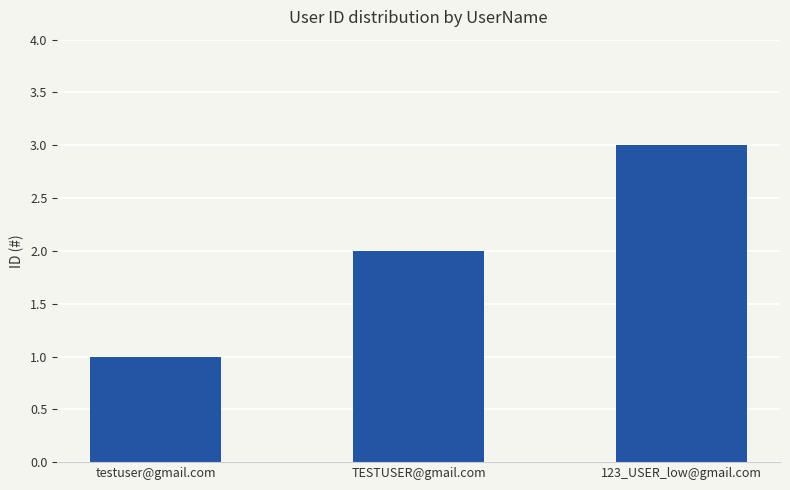

The chart shows a value of 2 at 123_USER_low@gmail.com. True or false?

False